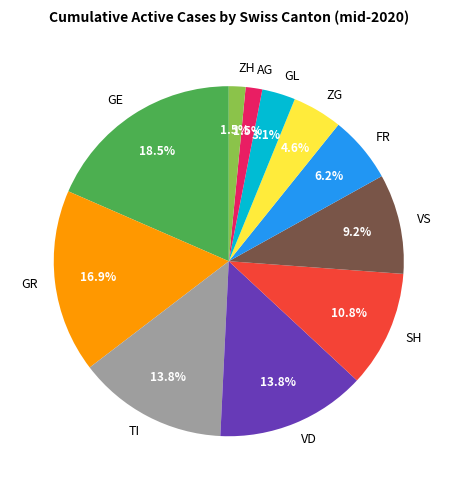

Combined, do GR and ZH account for over 50%?

No